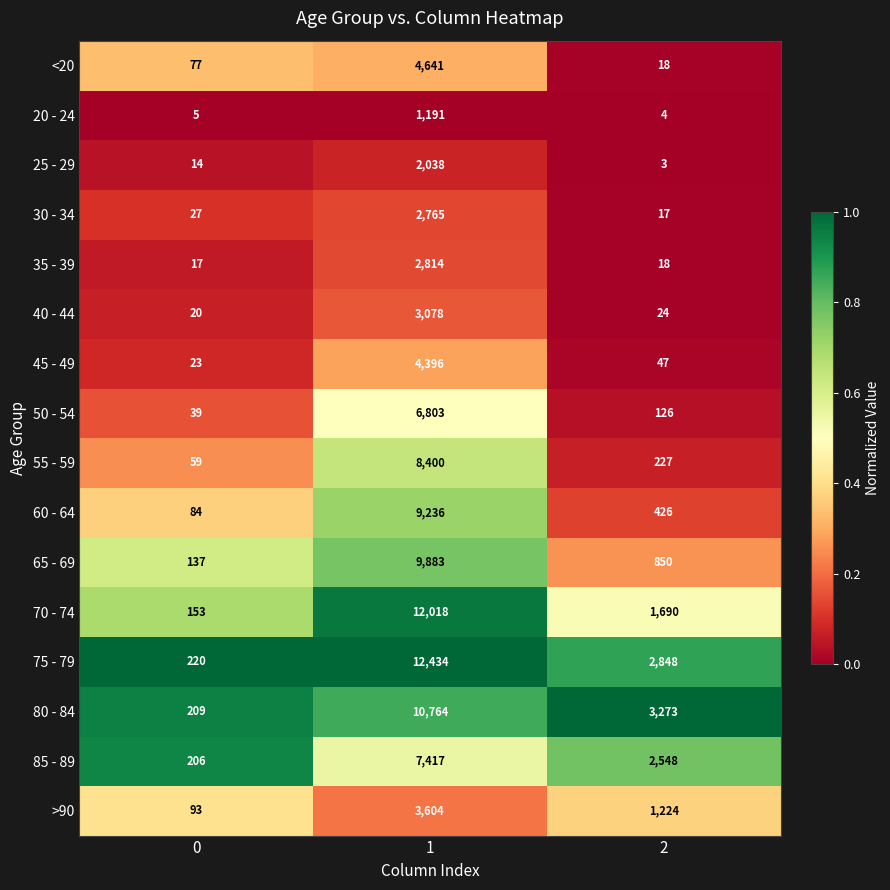

What is the sum of the 25 - 29 values at 0 and 2?

17